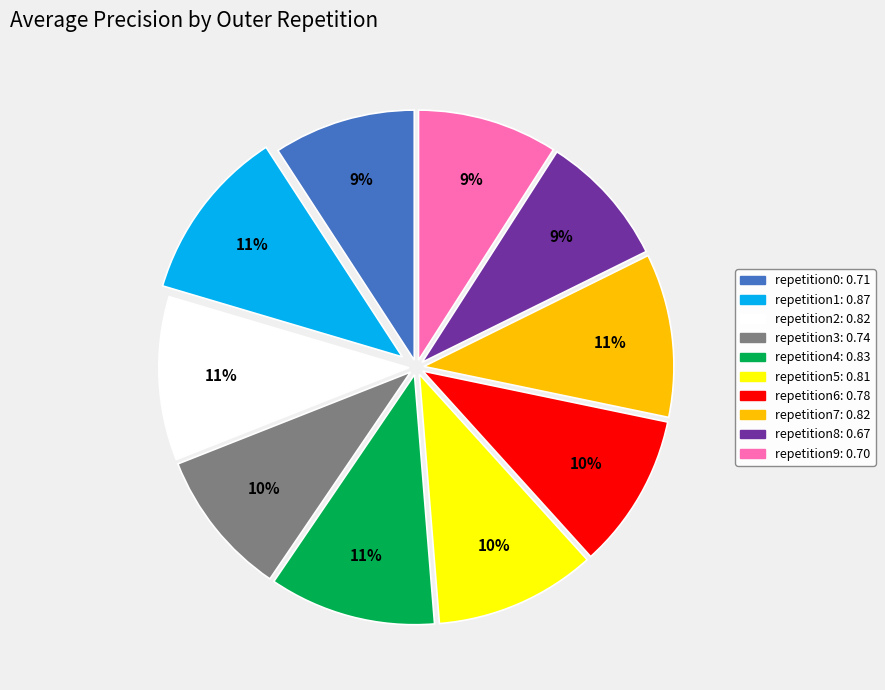

Does any single category account for the majority?

No